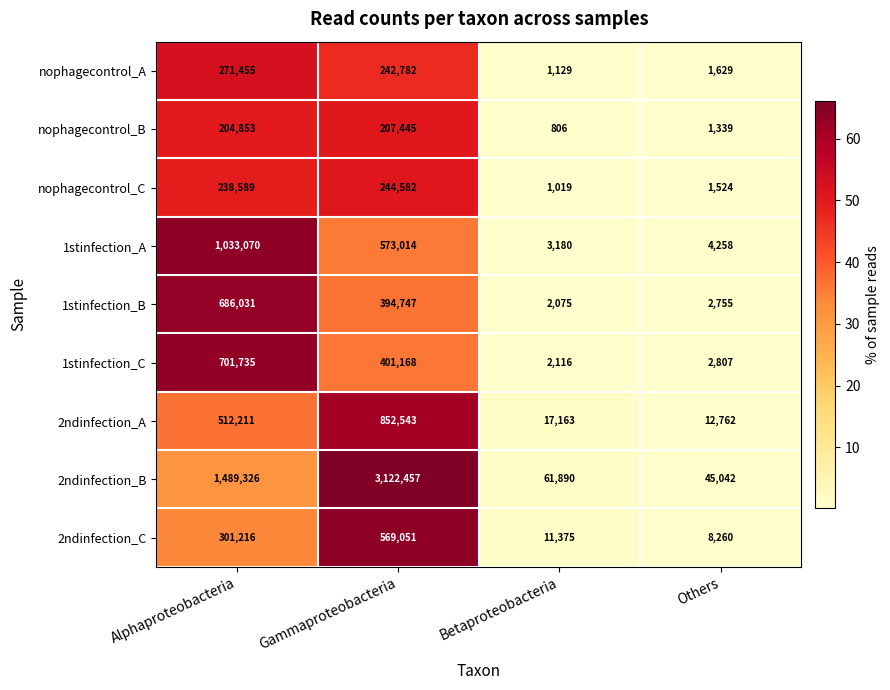

What is the sum of all 2ndinfection_C values?

889902